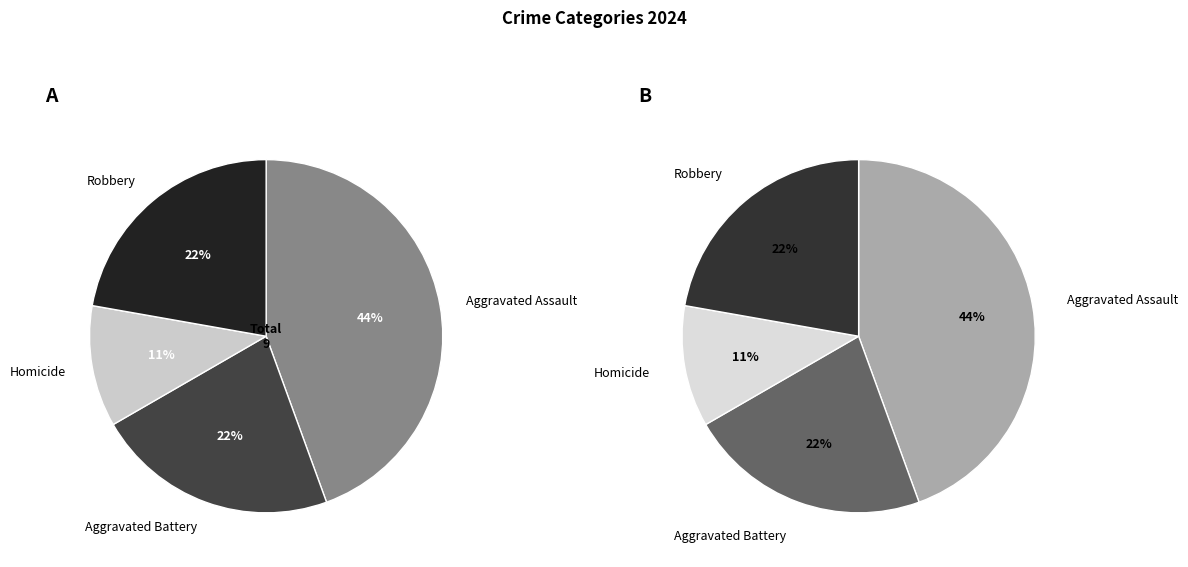

Does any single category account for the majority?

No